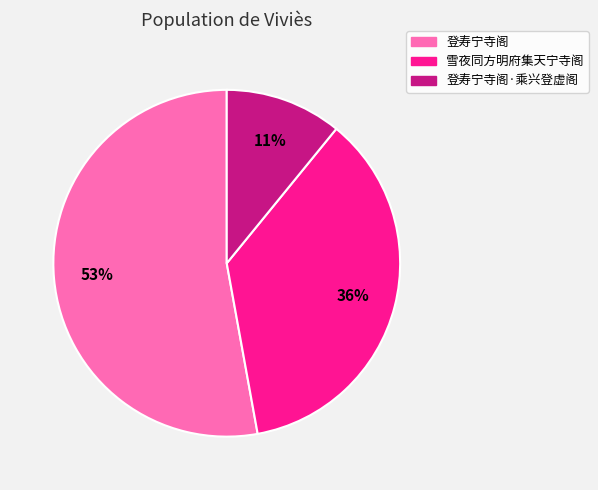

To the nearest percent, what is the difference between the largest and smallest slice percentages?

42%